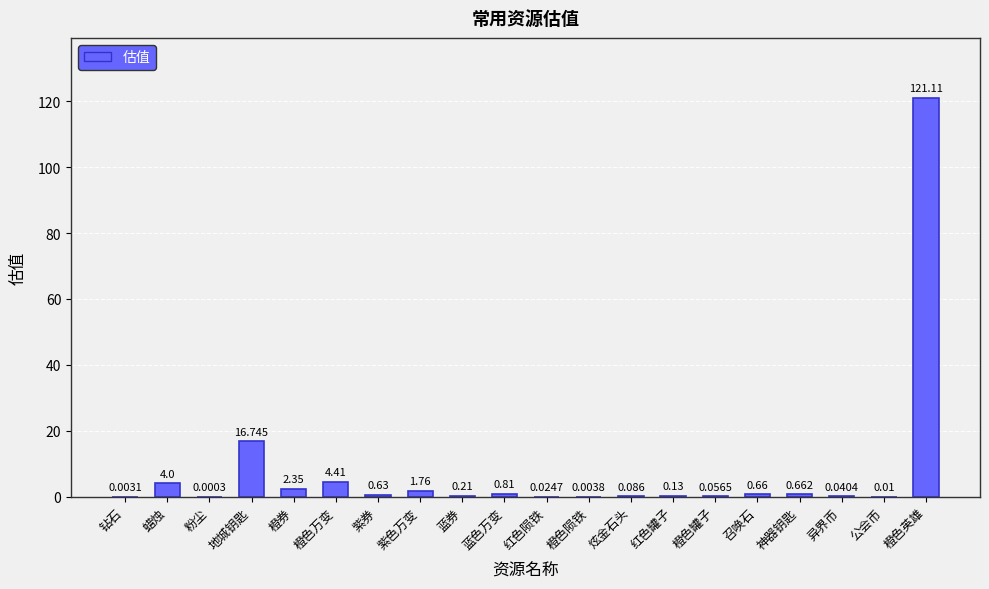

Which label corresponds to the largest value in the chart?

橙色英雄